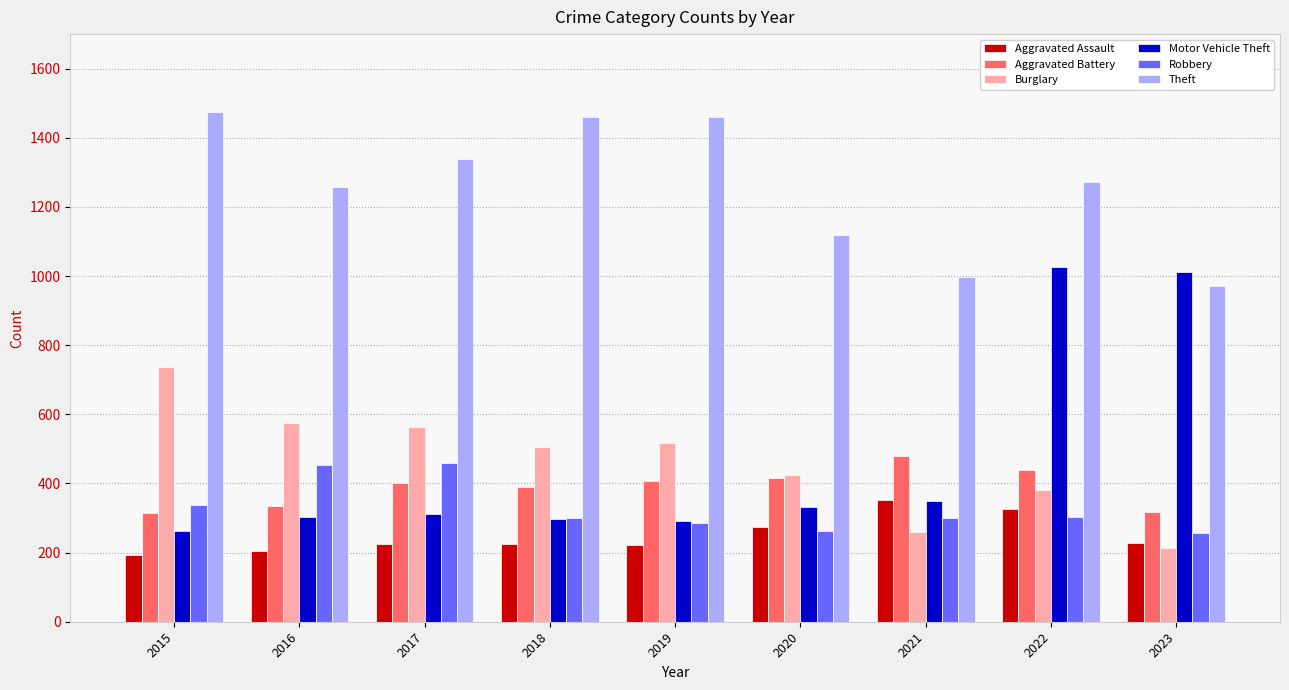

The value of Aggravated Assault at 2020 is 123. True or false?

False